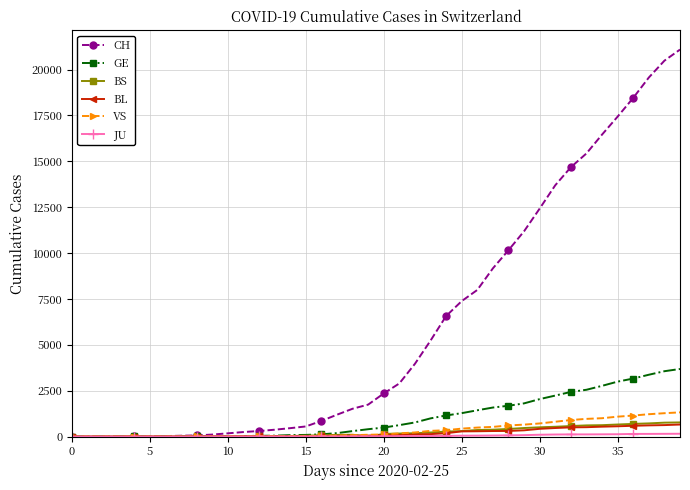

Is this an area chart (filled region under the line)?

No